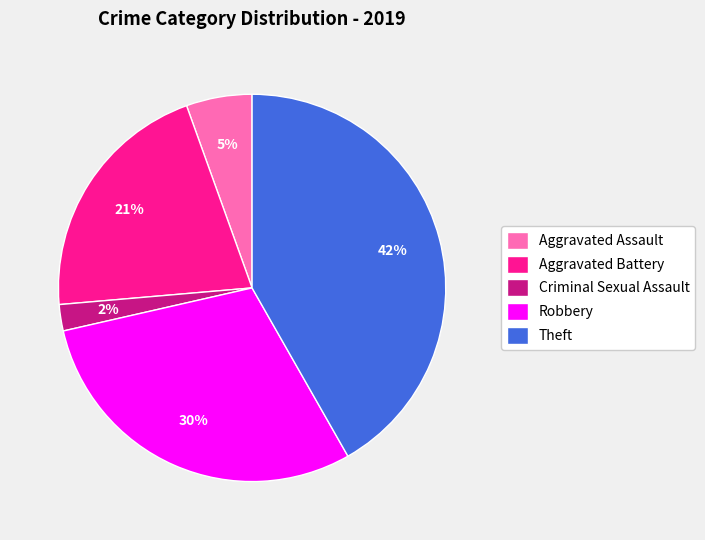

What is the smallest slice in the pie chart?

Criminal Sexual Assault